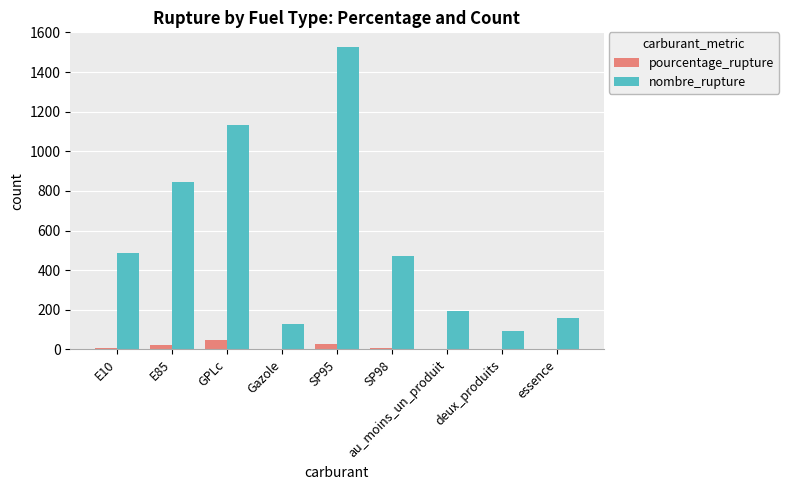

What is the sum of all pourcentage_rupture values?

112.5